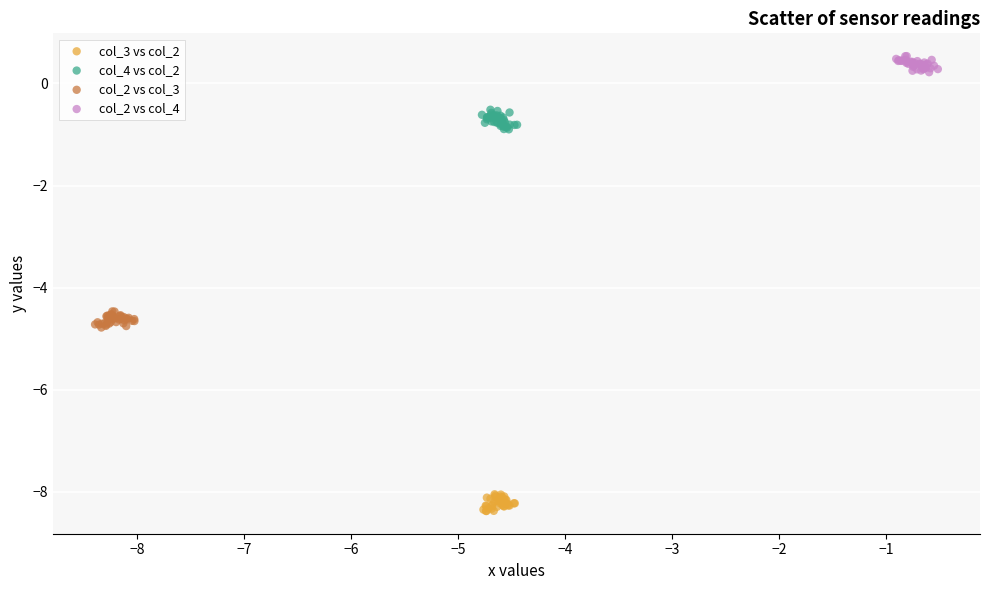

Which series contains the lowest Y value?

col_3 vs col_2